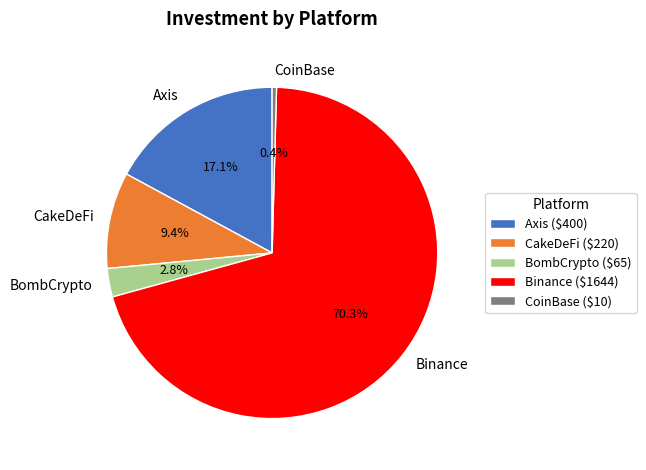

To the nearest percent, what is the average slice percentage?

20%